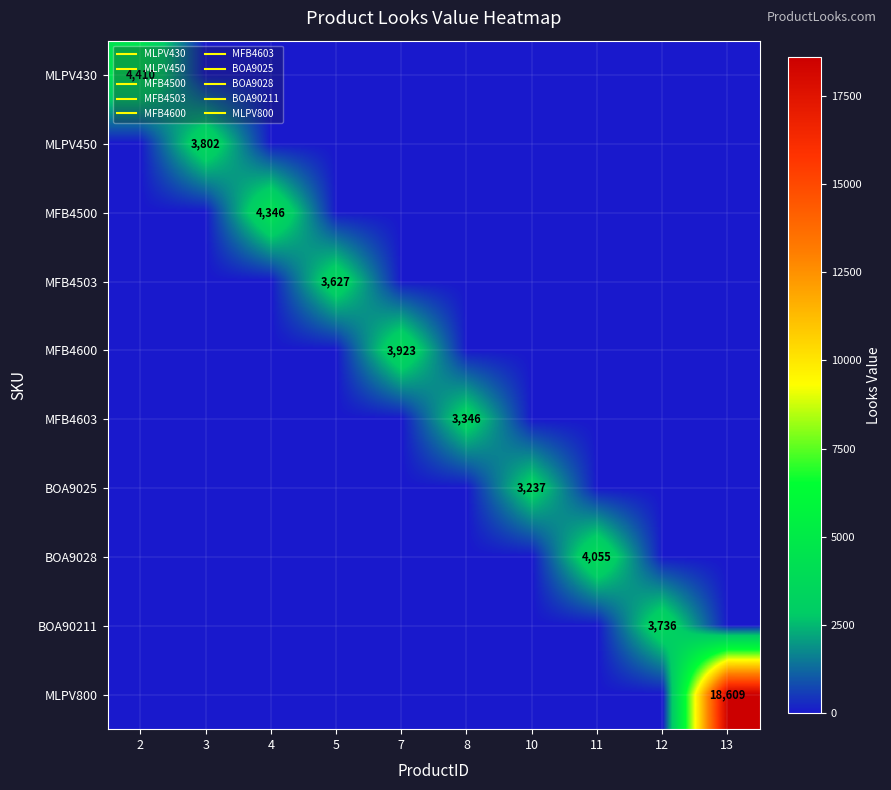

Which category has the lowest value across all series?

3